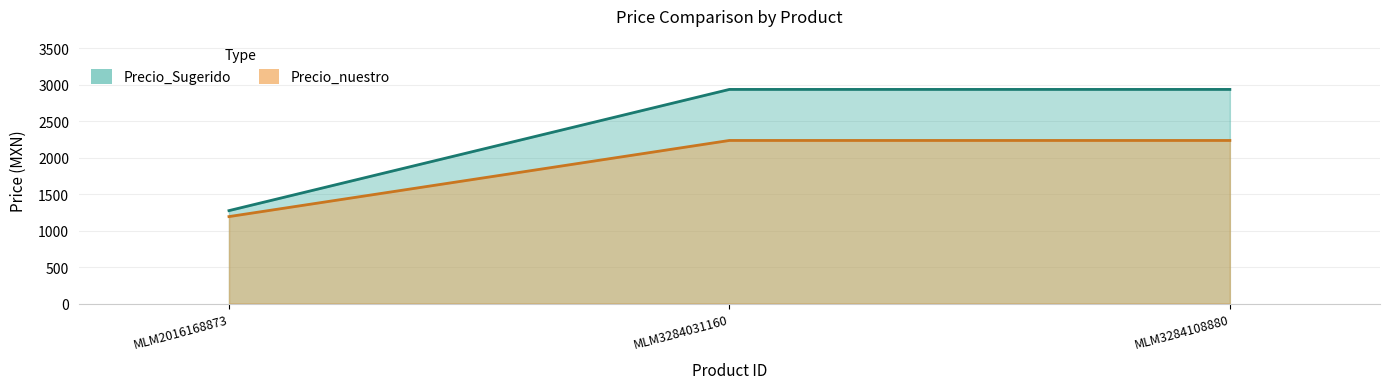

Count the number of data series in this chart.

2